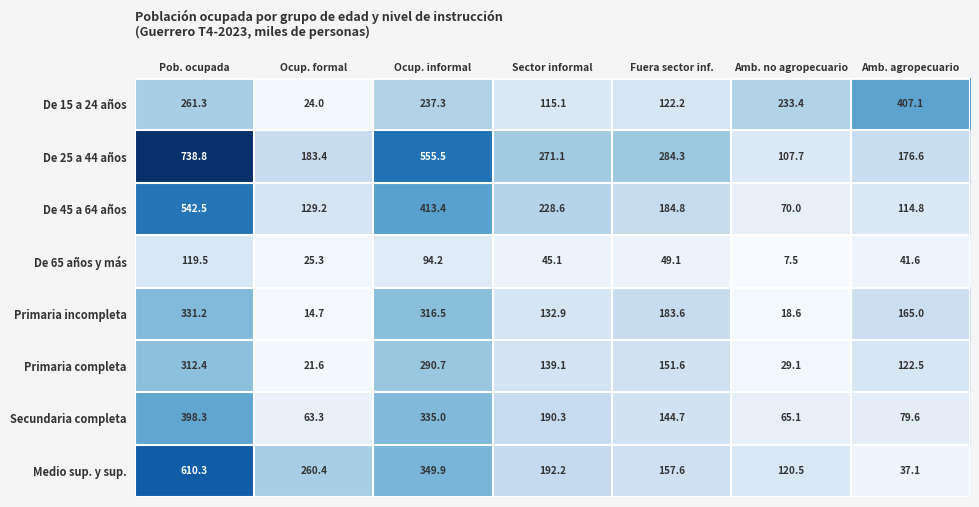

True or false: De 15 a 24 años has a value of 675.0 at Amb. agropecuario.

False